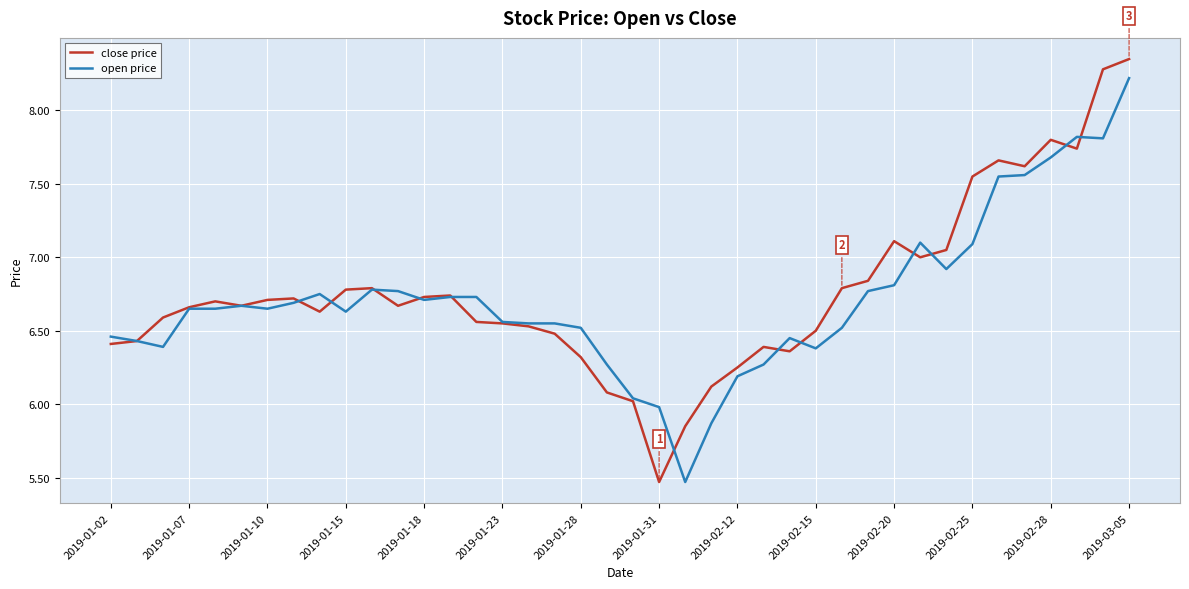

Which series has the widest spread of values?

close price